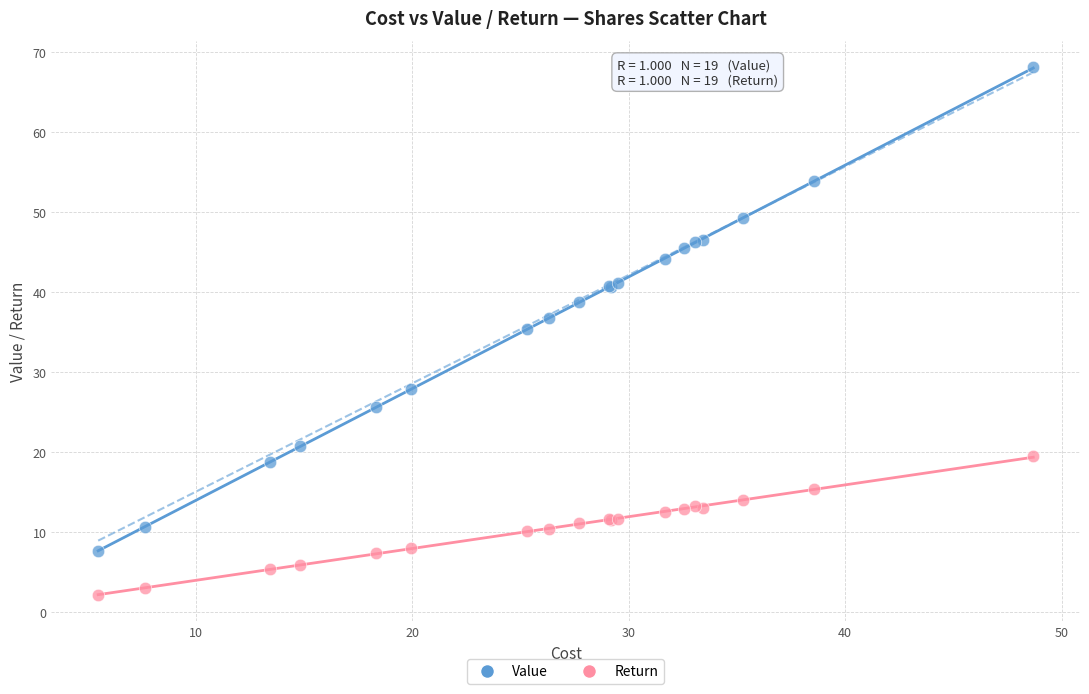

What is the X range (max minus min) for the scatter plot?

43.2